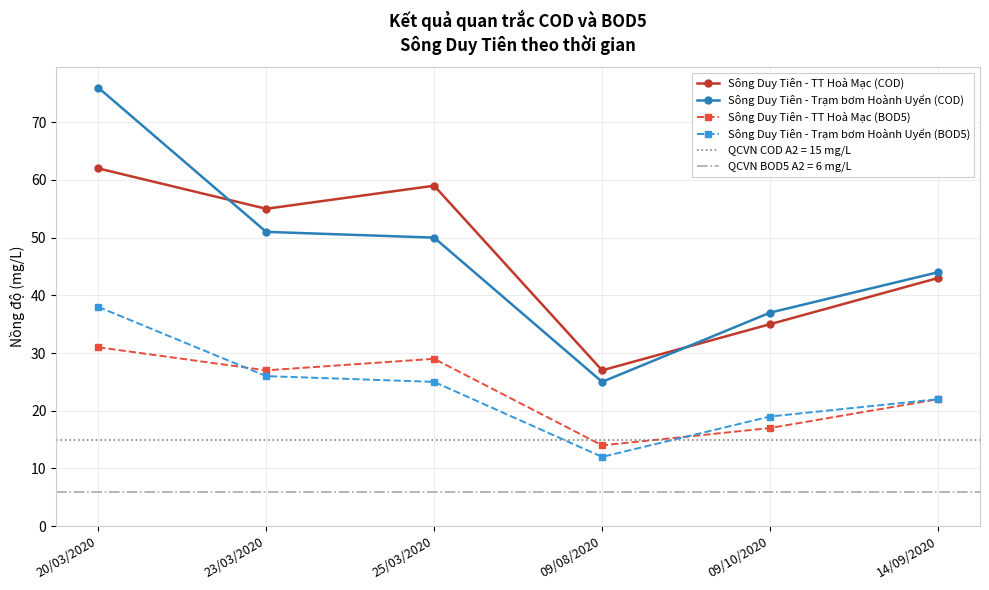

What is the maximum value for Sông Duy Tiên - TT Hoà Mạc (COD)?

62